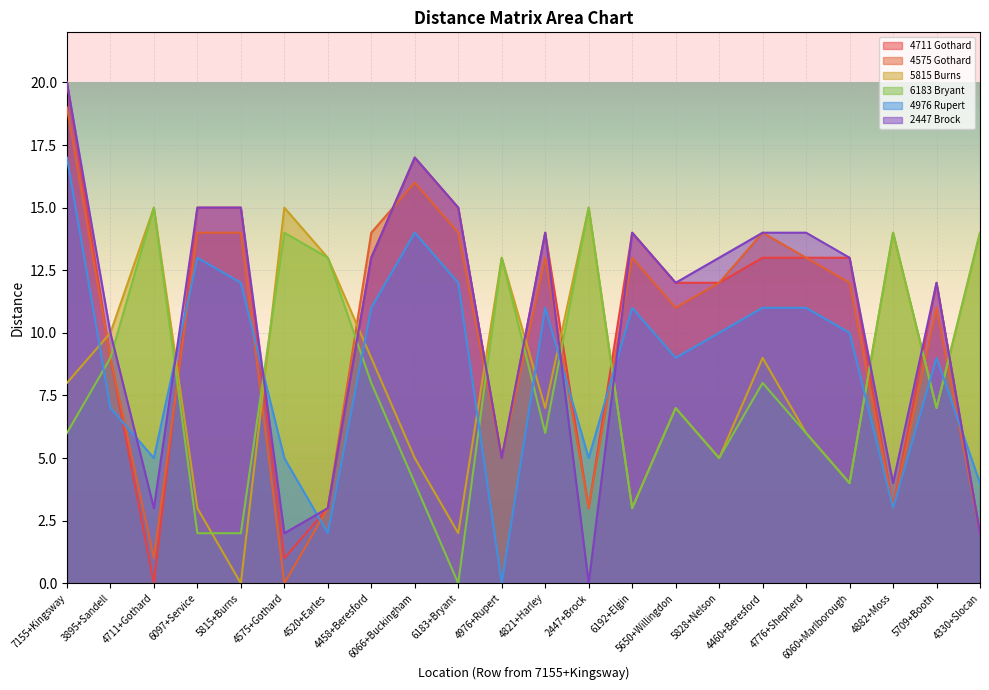

In 4976+Rupert+St+Vancouver+BC, how many points are lower than both neighbors (excluding endpoints)?

6